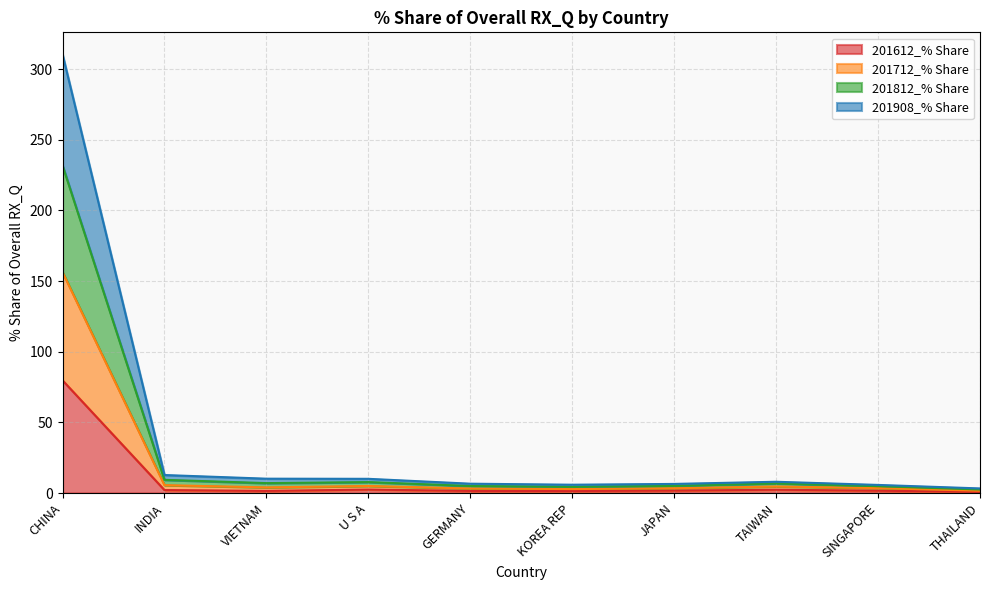

Which category has the highest value in the 201612_% Share series?

CHINA